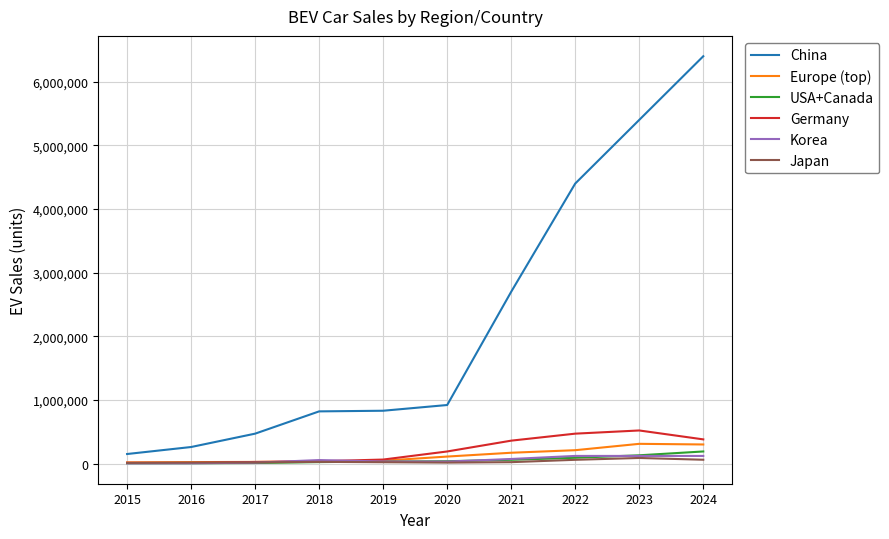

What is the difference between the Japan values at 2023 and 2020?

73000